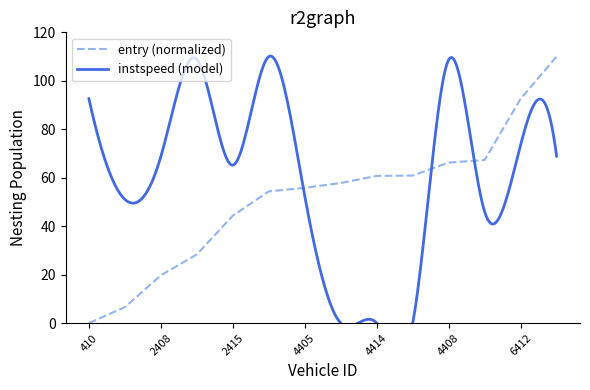

Reading right to left, what are all the values shown in this chart?

6427=110.0	6412=92.6	4409=67.3	4408=66.2	4435=60.9	4414=60.7	4411=57.8	4405=55.8	4422=54.4	2415=44.3	2431=28.4	2408=19.7	425=6.6	410=0.0